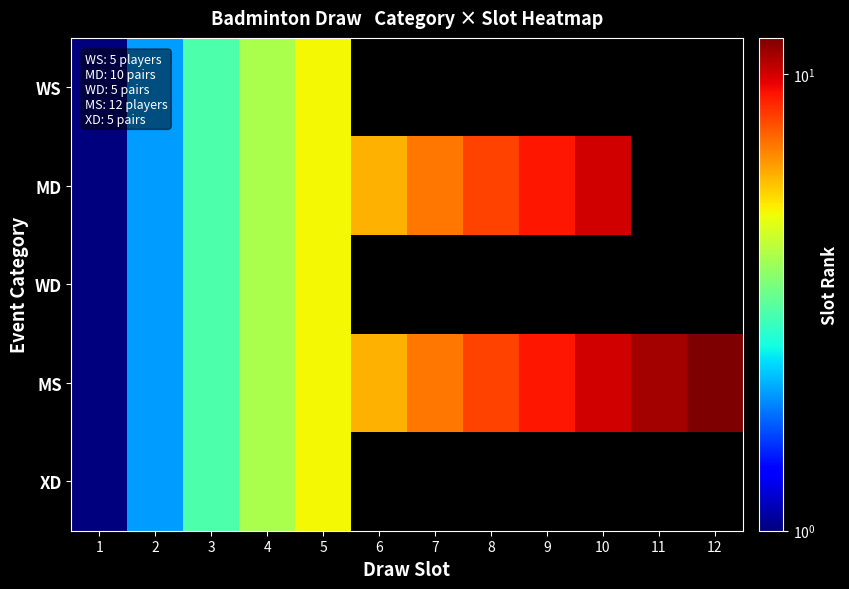

Reading left to right, extract all data points from this chart.

WS: 1=1	2=2	3=3	4=4	5=5	6=0	7=0	8=0	9=0	10=0	11=0	12=0
MD: 1=1	2=2	3=3	4=4	5=5	6=6	7=7	8=8	9=9	10=10	11=0	12=0
WD: 1=1	2=2	3=3	4=4	5=5	6=0	7=0	8=0	9=0	10=0	11=0	12=0
MS: 1=1	2=2	3=3	4=4	5=5	6=6	7=7	8=8	9=9	10=10	11=11	12=12
XD: 1=1	2=2	3=3	4=4	5=5	6=0	7=0	8=0	9=0	10=0	11=0	12=0